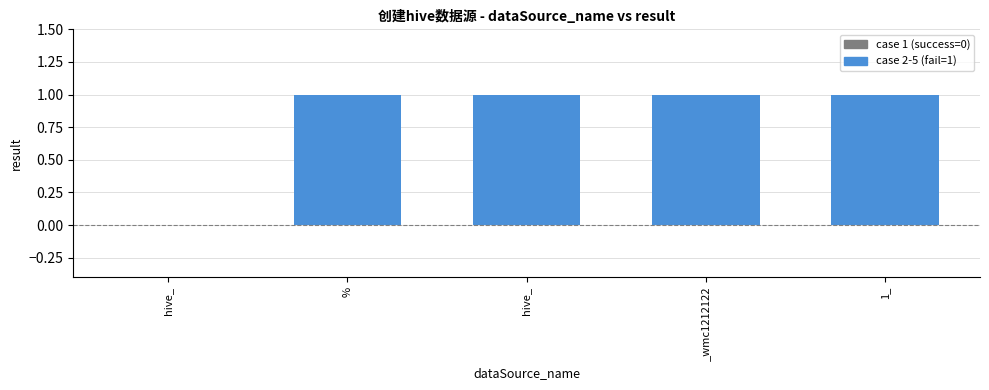

The chart shows a value of 2 at _wmc1212122. True or false?

False